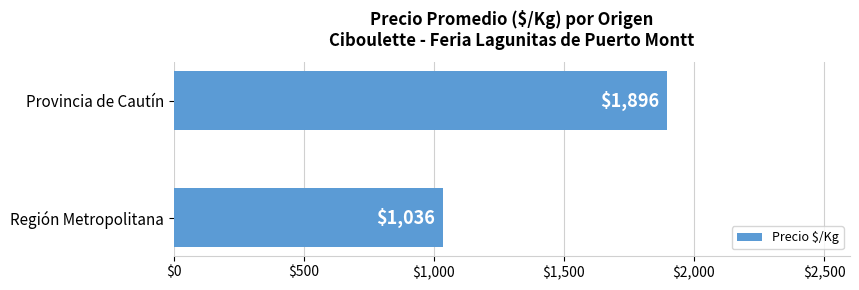

What is the sum of the values at Región Metropolitana and Provincia de Cautín?

2932